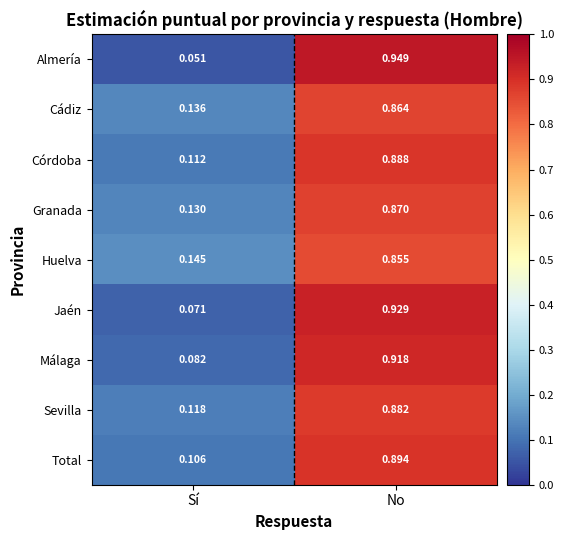

Rank the series at No from lowest to highest value.

Huelva, Cádiz, Granada, Sevilla, Córdoba, Total, Málaga, Jaén, Almería